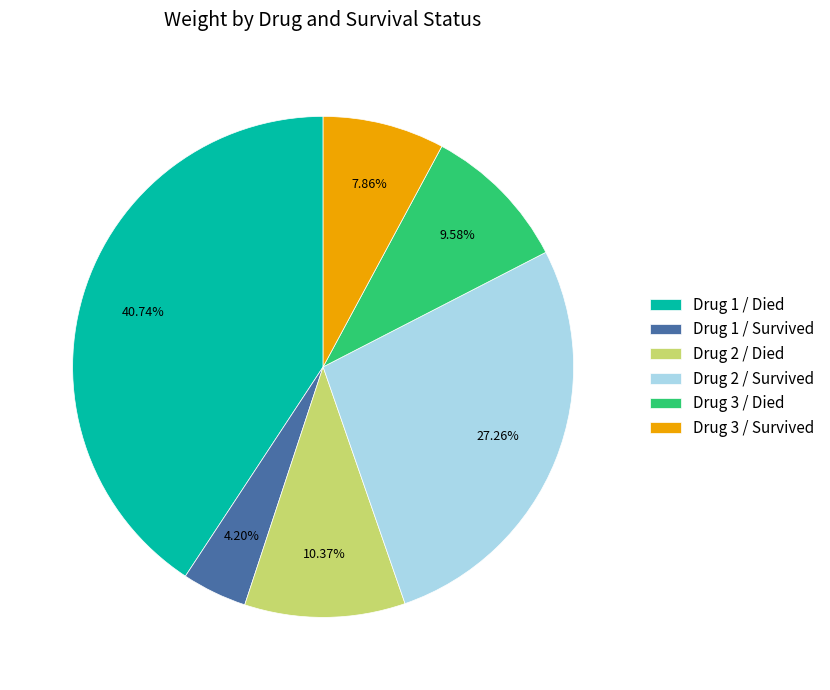

Between Drug 2 / Survived and Drug 3 / Died, which is larger?

Drug 2 / Survived